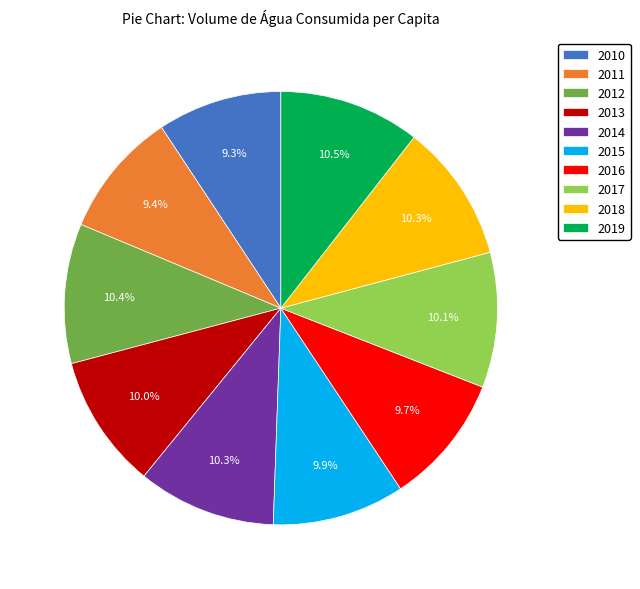

How many slices are in this pie chart?

10